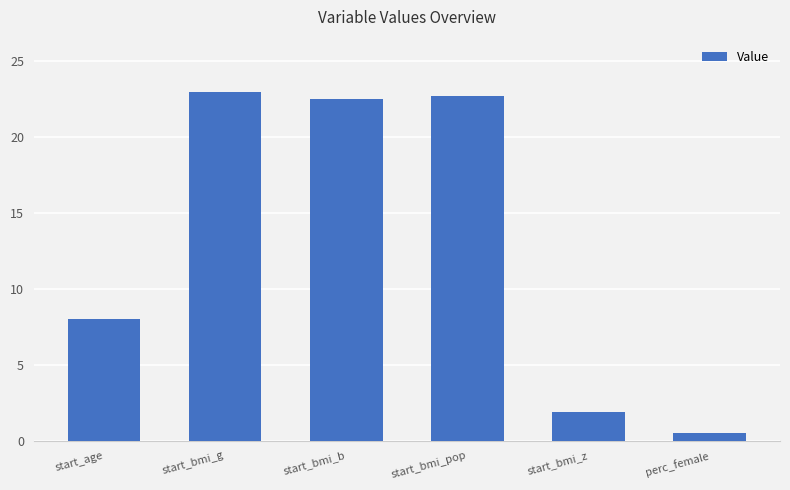

Reading left to right, list all the values displayed in this chart.

start_age=8.0	start_bmi_g=23.0	start_bmi_b=22.5	start_bmi_pop=22.7	start_bmi_z=1.9	perc_female=0.5